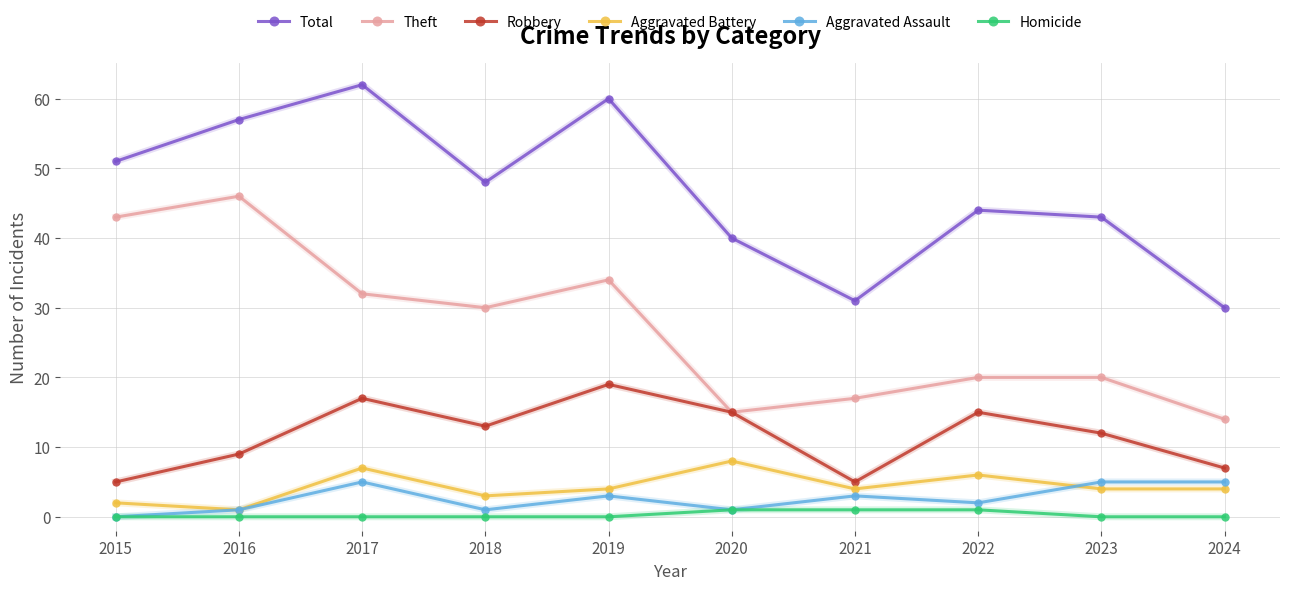

How many lines are shown in the chart?

6